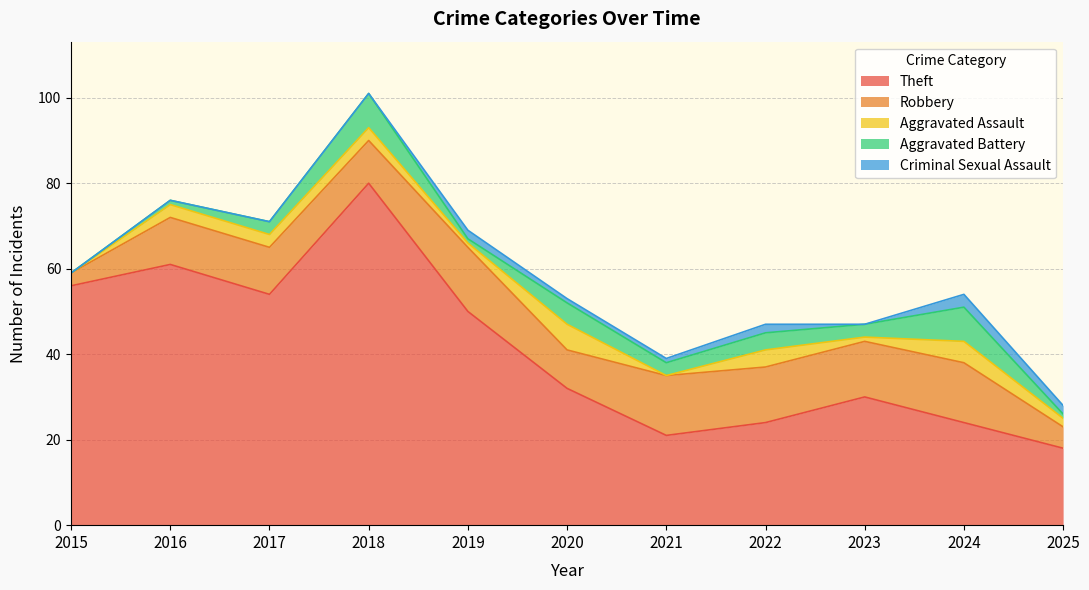

What is the sum of the Total values at 2023 and 2024?

101